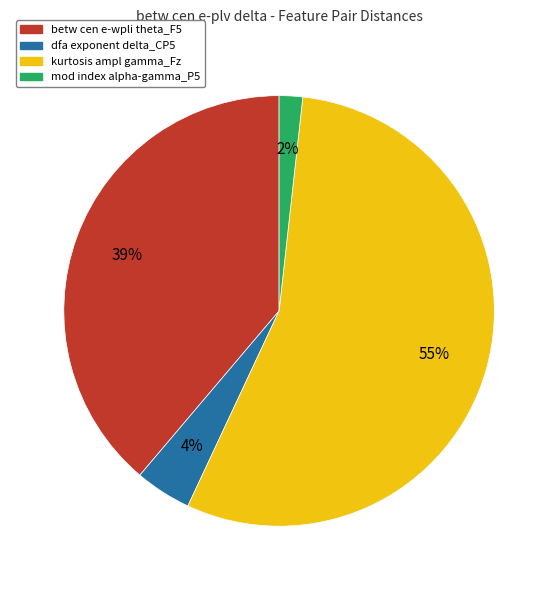

Is it true that betw cen e-wpli theta_F5 is 49% of the pie?

False